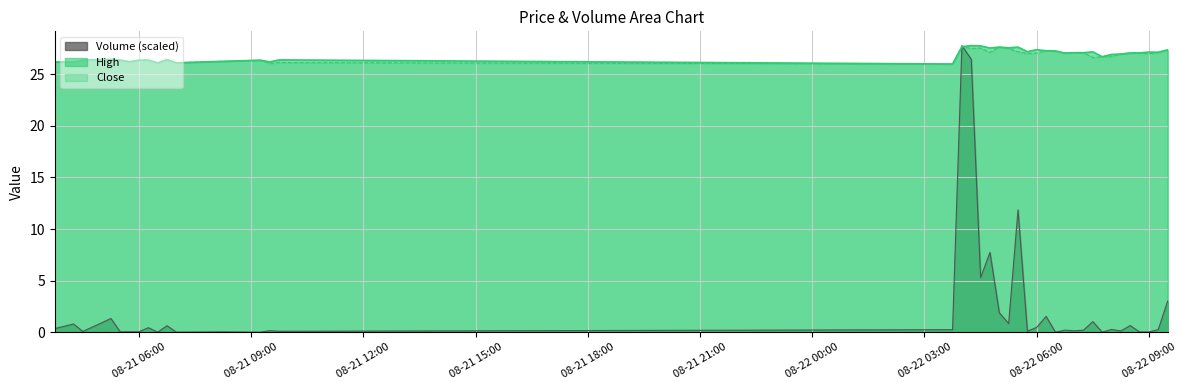

Which label corresponds to the smallest value in the chart?

2025-08-21 09:15